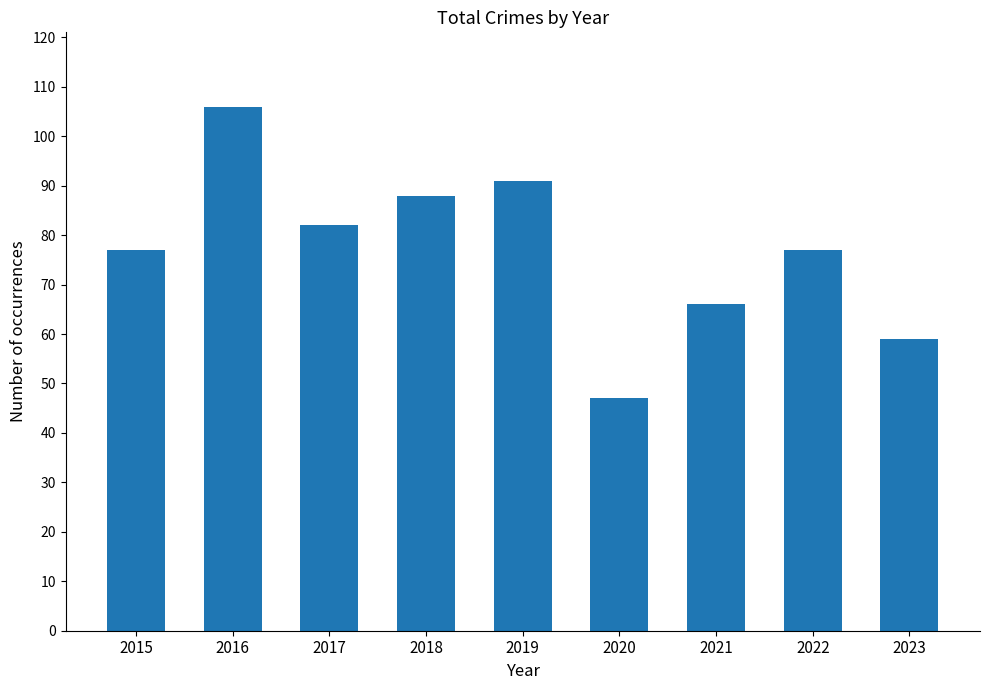

What is the sum of the values at 2022 and 2021?

143